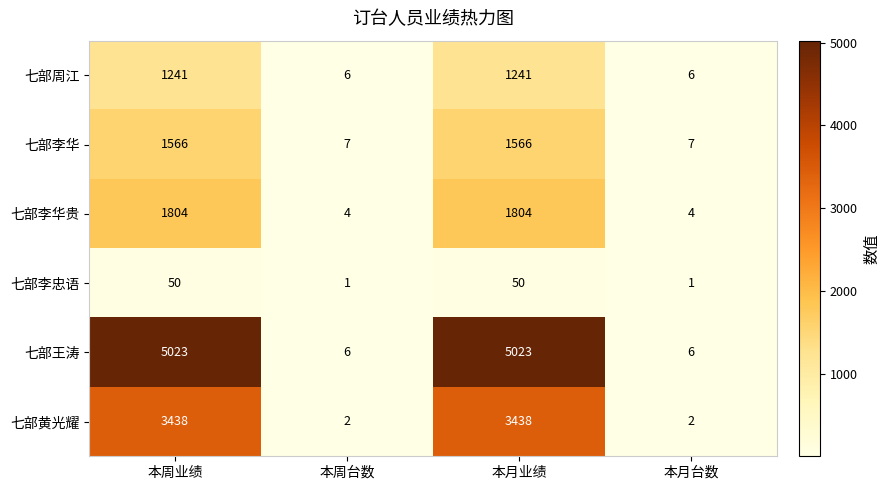

What is the total value across all series at 本周台数?

26